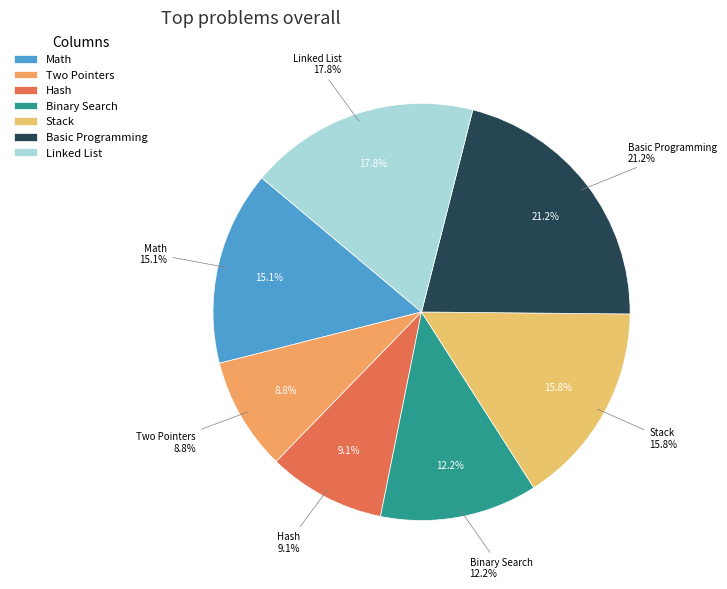

Is there a majority slice in this chart?

No